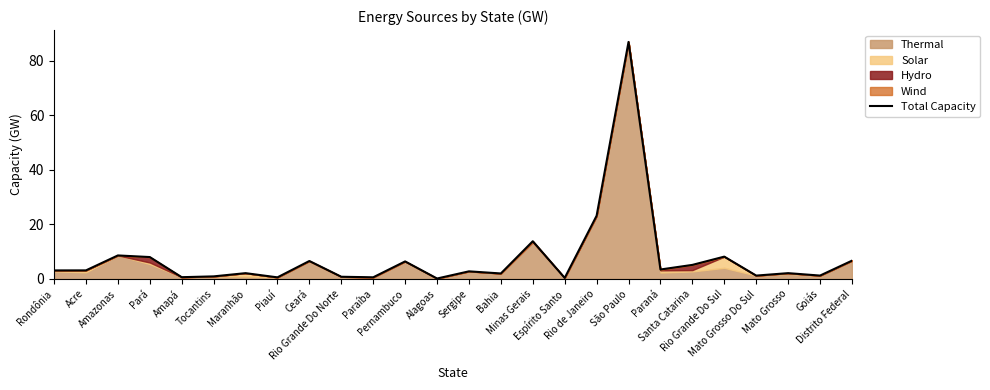

Where is the data nearest to the value 43?

Rio de Janeiro